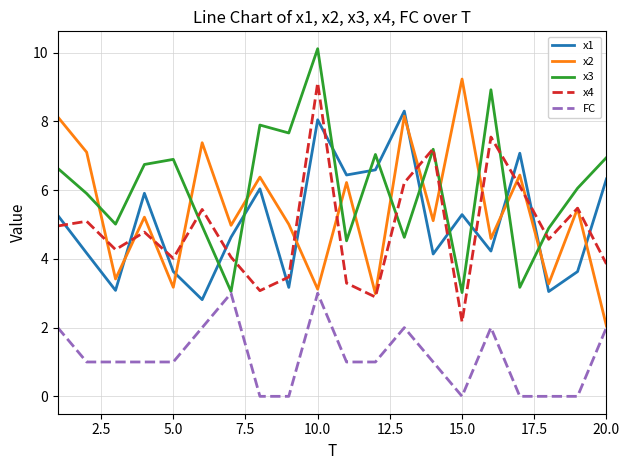

True or false: x1 and FC cross at least once.

False